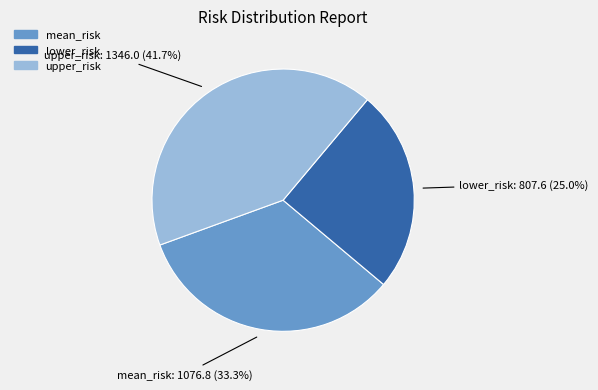

Approximately how many times larger is the value at mean_risk compared to lower_risk?

1.3